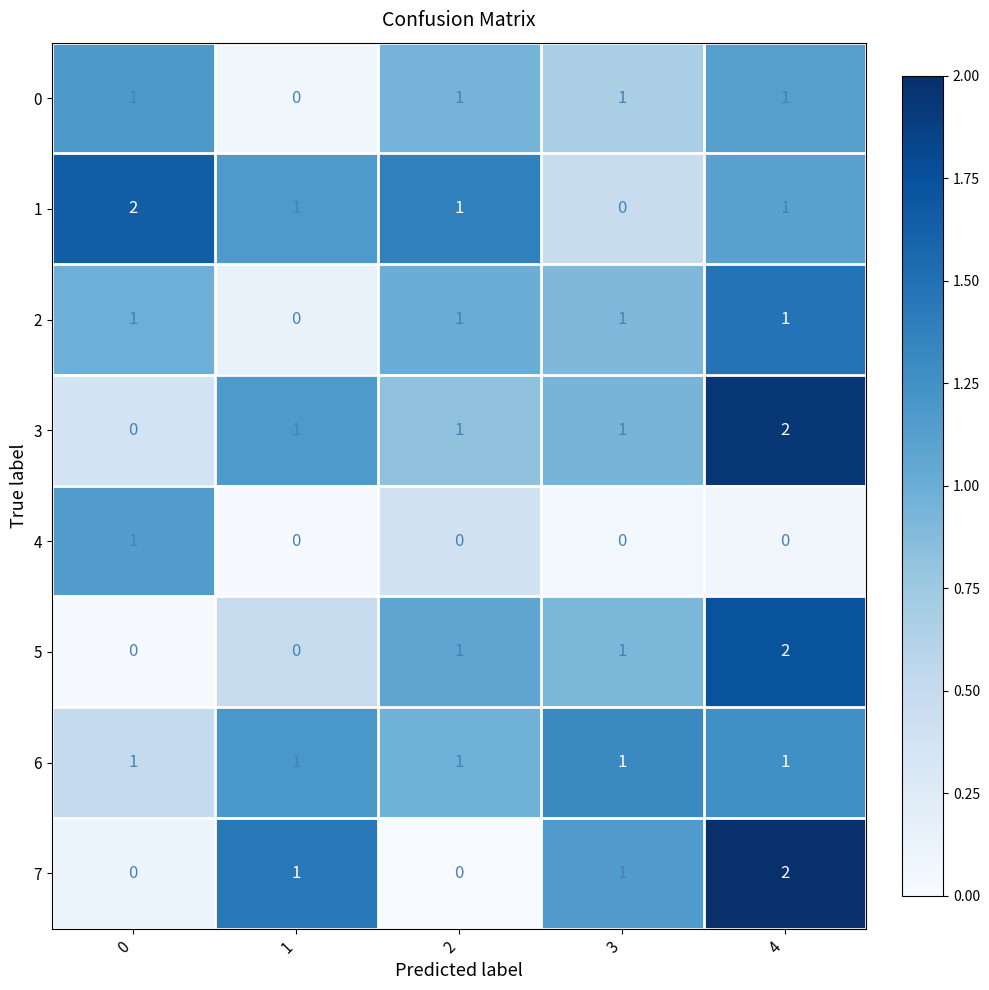

At how many categories does at least one series exceed 0?

5